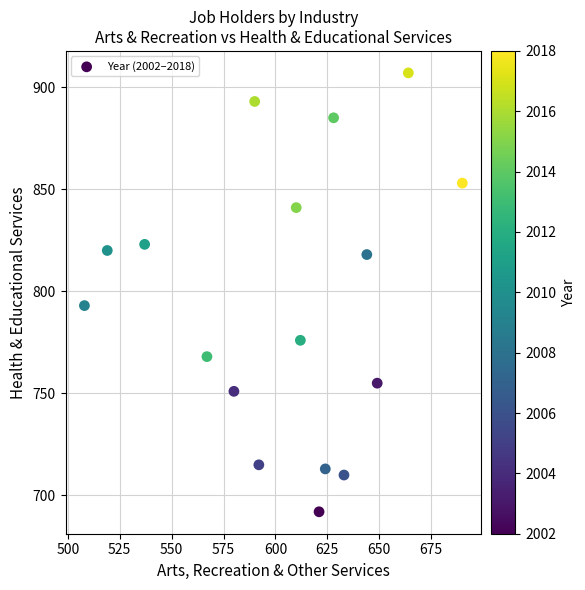

What Y value in the scatter plot is closest to 799?

793